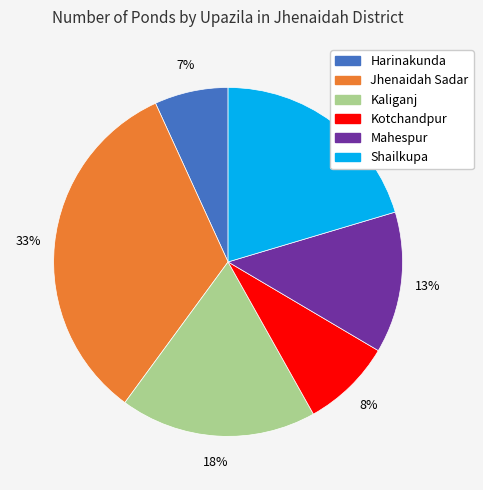

To the nearest percent, what is the average slice percentage?

17%